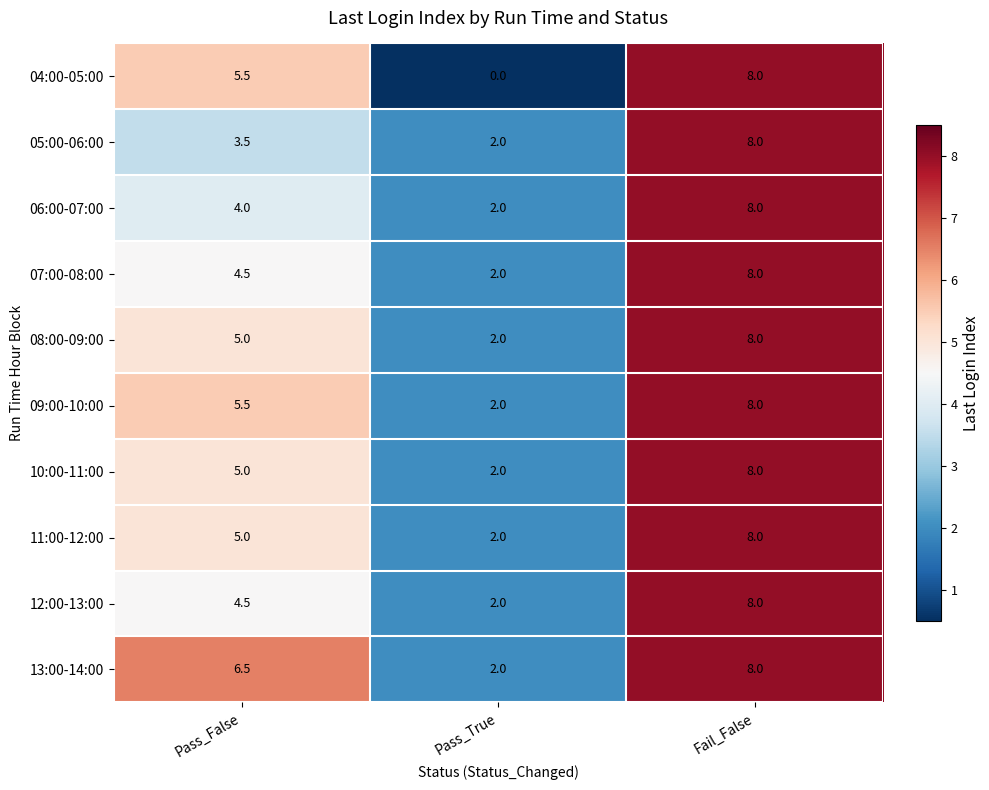

True or false: 07:00-08:00 has a value of 2.0 at Pass_True.

True